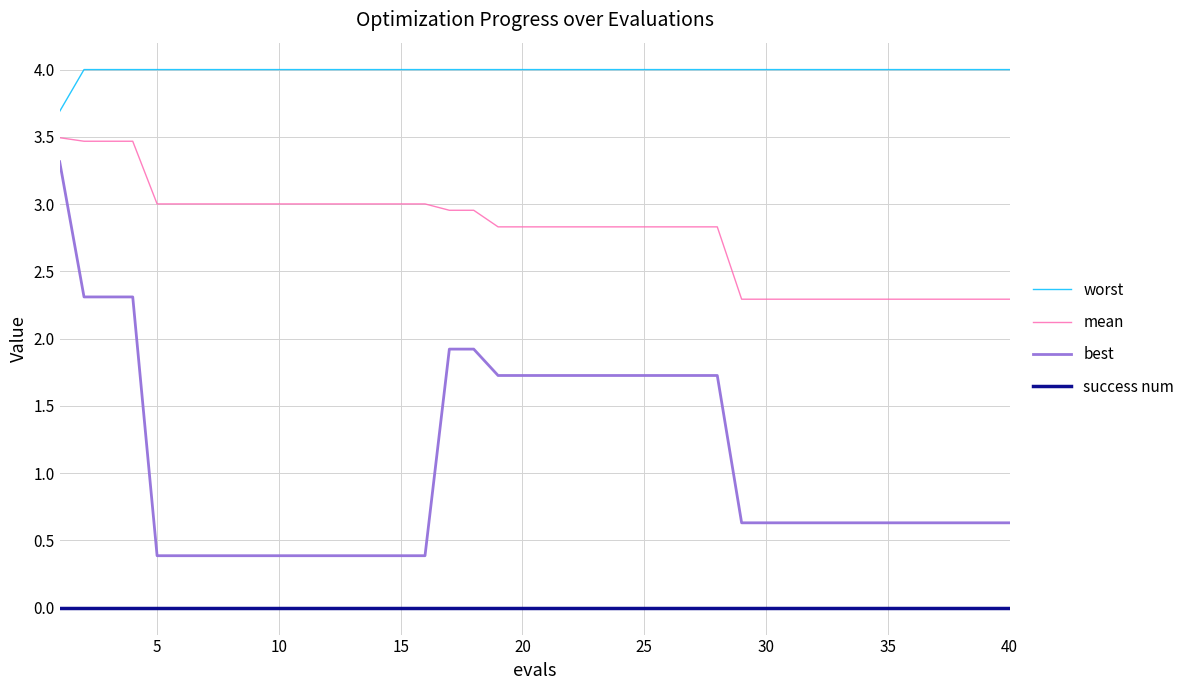

True or false: success num and best intersect in this chart.

False